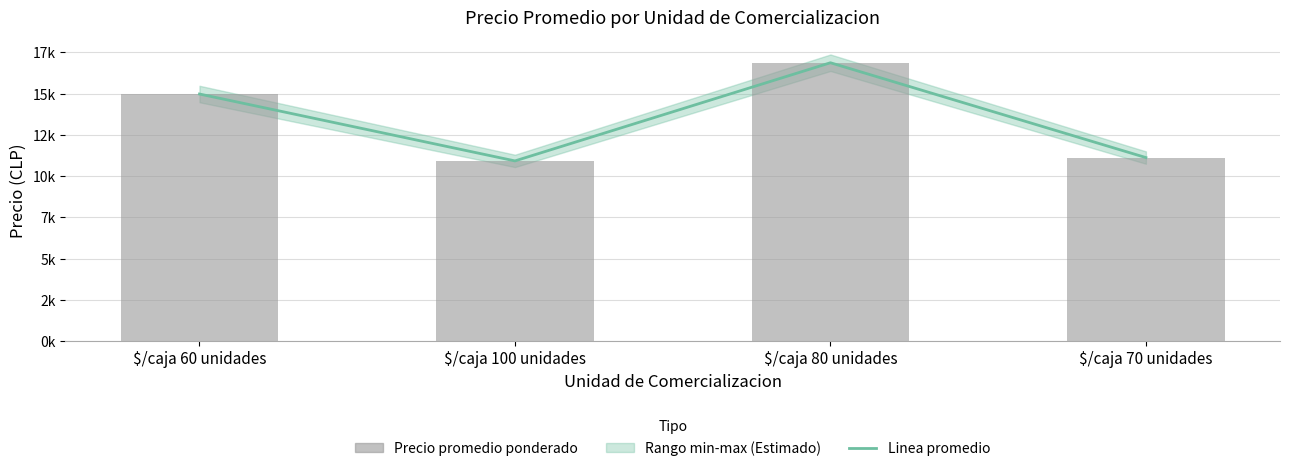

What is the minimum value for Precio promedio ponderado?

10923